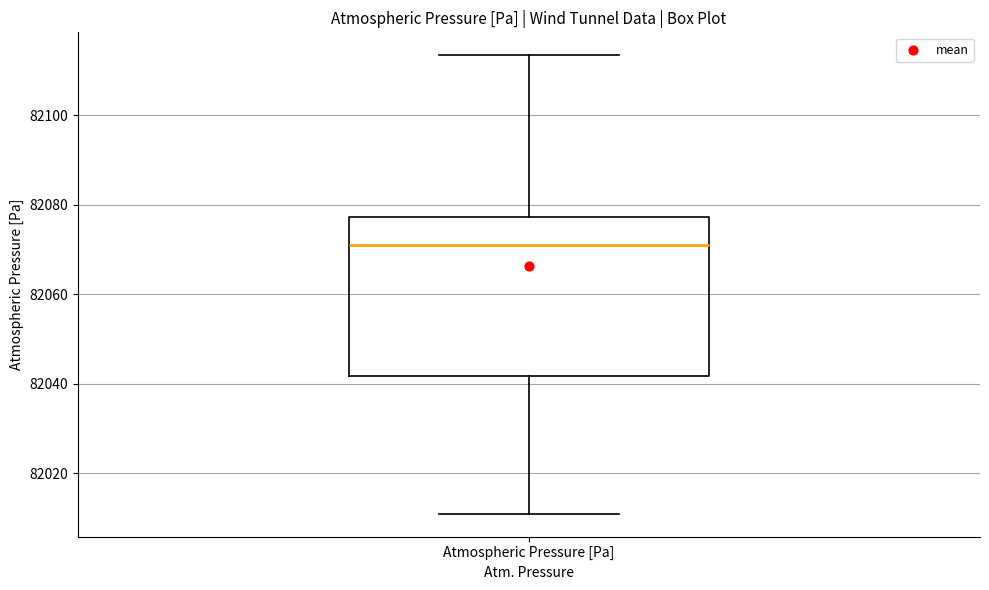

Read this box plot against the y-axis: the position of the median line, the range covered by the box, and the ends of both whiskers. The values are not printed on the chart, so give them approximately, as read against the axis.

median 82070, box 82042 to 82078, whiskers 82010 to 82114